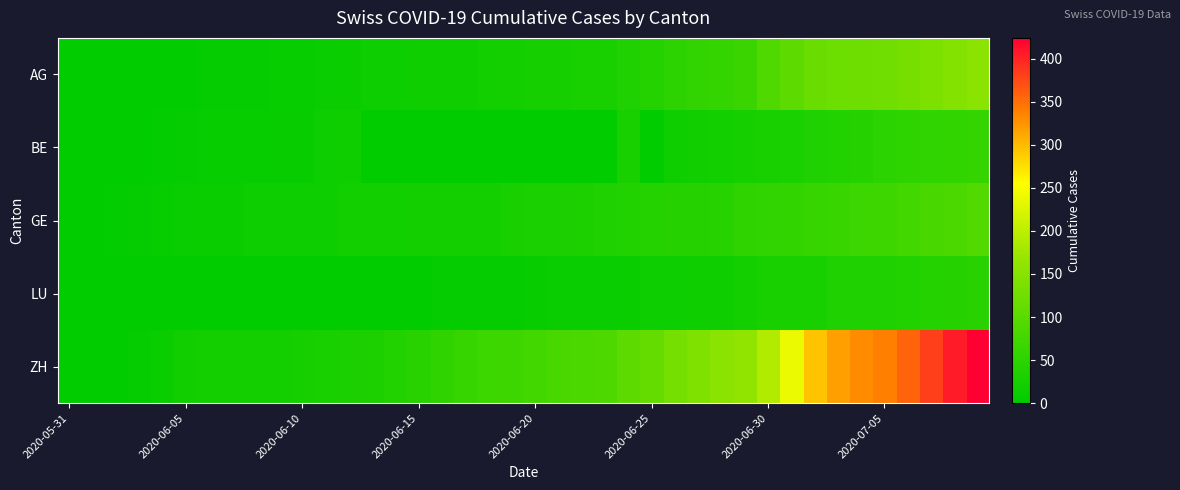

Reading left to right, list all the values displayed in this chart.

AG: 0	0	0	1	3	3	5	5	5	7	7	10	13	14	16	17	18	18	21	23	26	26	28	28	35	40	50	55	59	65	88	103	116	120	123	125	132	140	147	153
BE: 0	0	1	2	4	6	8	8	8	9	9	14	17	0	0	0	0	0	0	0	0	0	0	0	27	0	18	19	21	25	27	29	35	39	43	49	52	53	57	59
GE: 0	1	4	6	8	10	13	13	14	14	16	16	20	20	20	22	22	23	23	27	31	31	32	36	38	40	43	43	44	52	56	57	62	64	67	69	76	80	84	92
LU: 0	0	0	0	0	0	0	0	1	1	1	1	1	2	3	3	5	5	6	6	9	10	10	11	12	14	14	17	18	23	27	28	28	35	36	36	37	40	42	46
ZH: 0	0	2	5	13	19	23	23	23	23	26	28	30	33	38	45	52	62	67	68	75	80	83	87	103	111	130	142	153	162	190	238	294	317	330	338	357	382	405	424